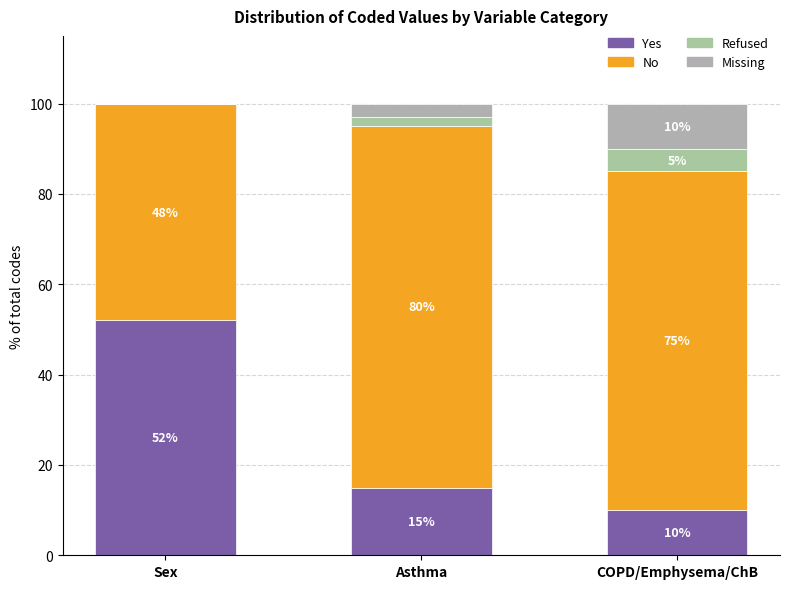

How many categories are shown in the chart?

3